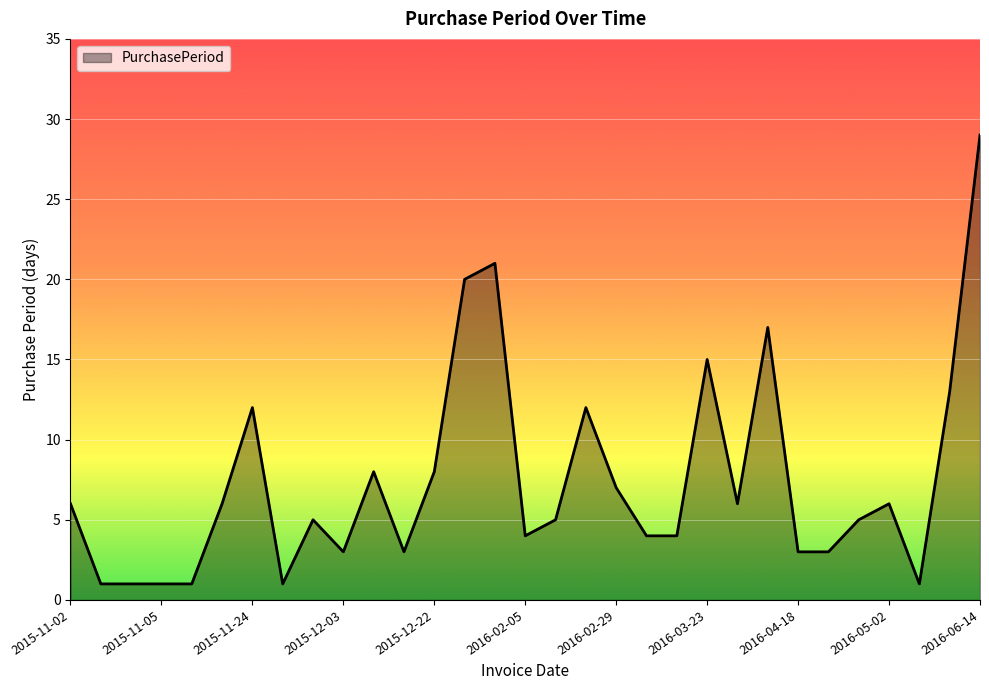

What is the difference between the maximum and minimum values?

28